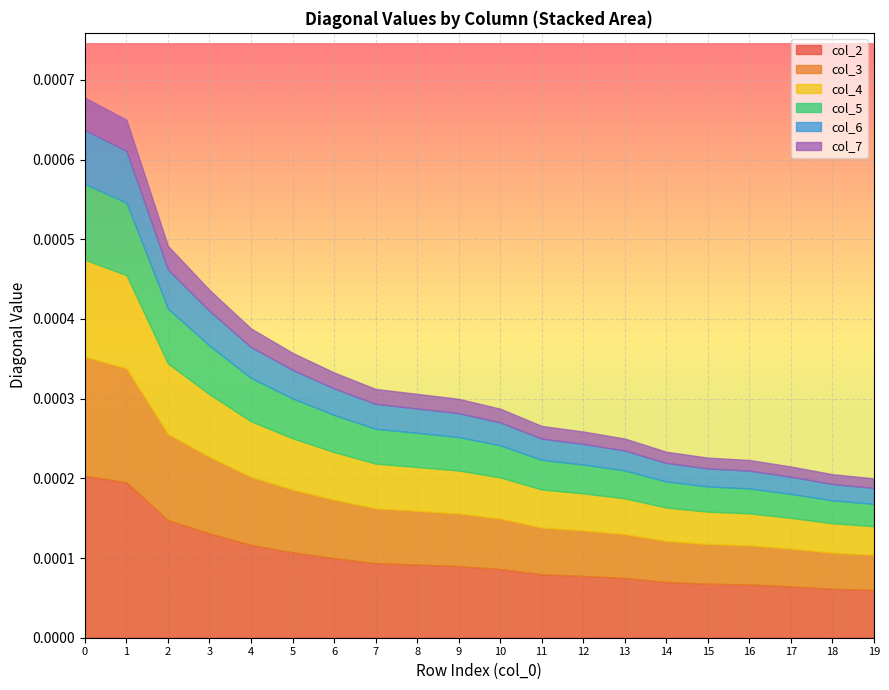

True or false: col_5 has more than 1 interior local peaks.

False